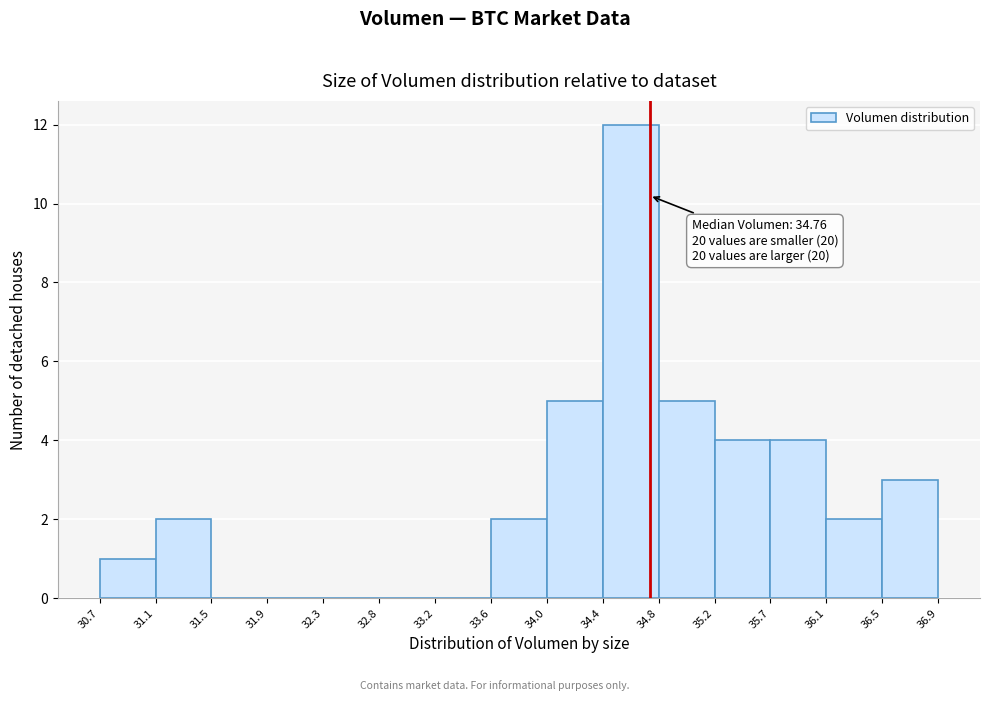

Over which range of the x-axis is the bar tallest?

34.4 to 34.8